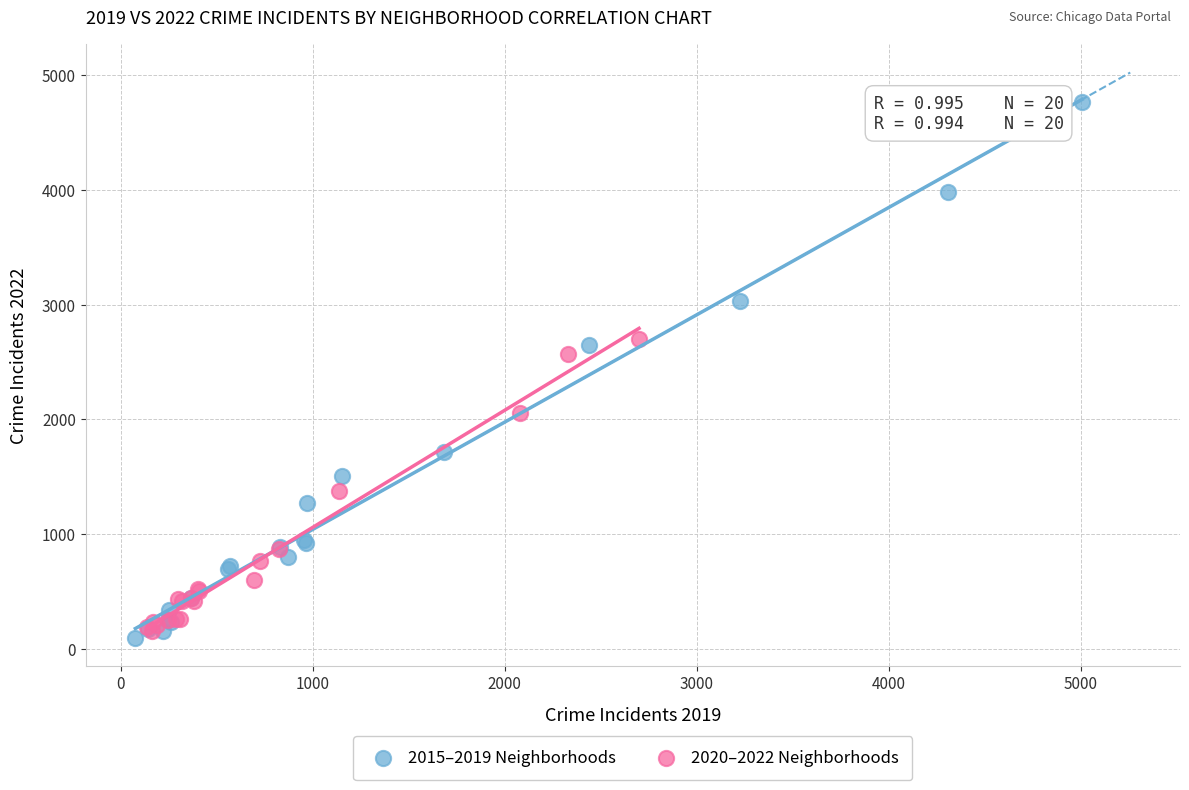

Which series has the largest Y range (max minus min)?

2015–2019 Neighborhoods